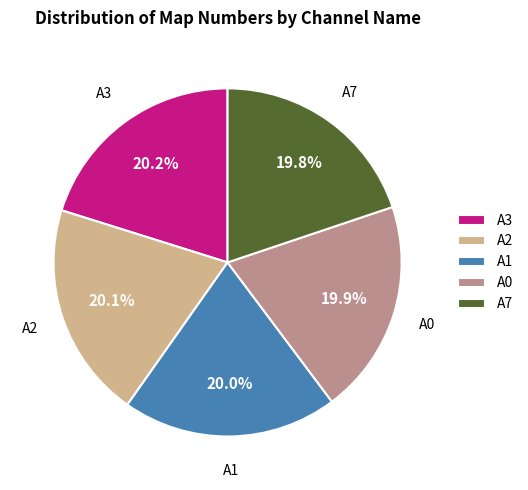

Combined, what portion of the pie is A1 and A3?

40.2%